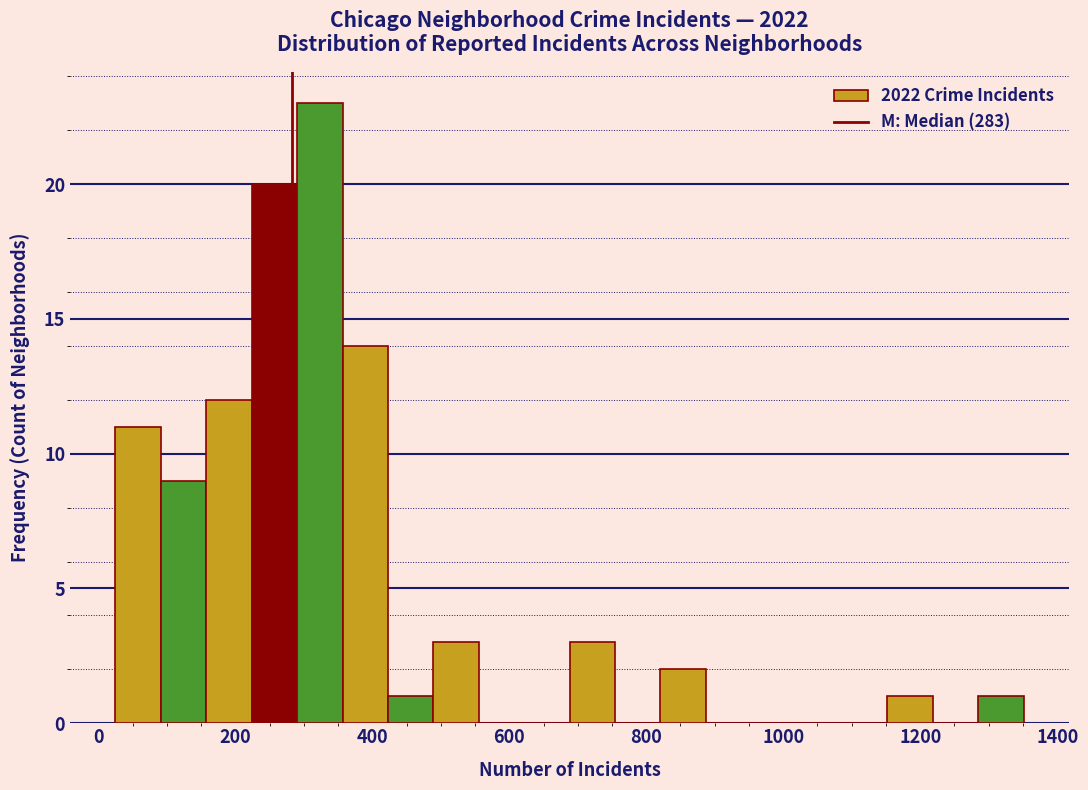

Read against the x-axis, roughly where is the centre of the tallest bar?

320